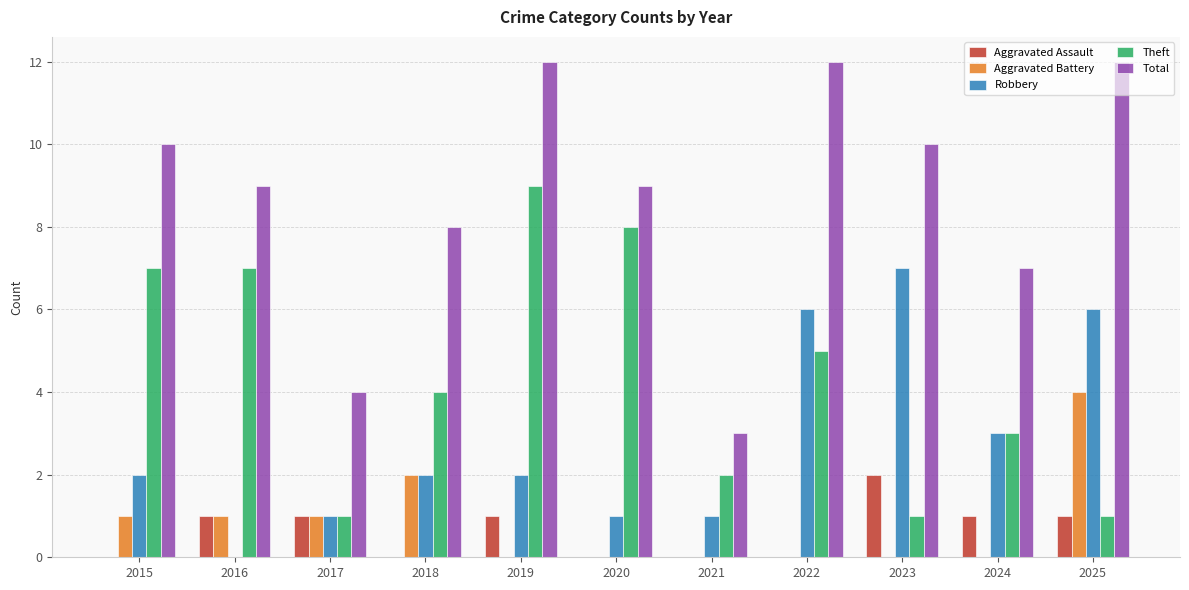

True or false: Total has a value of 7 at 2019.

False